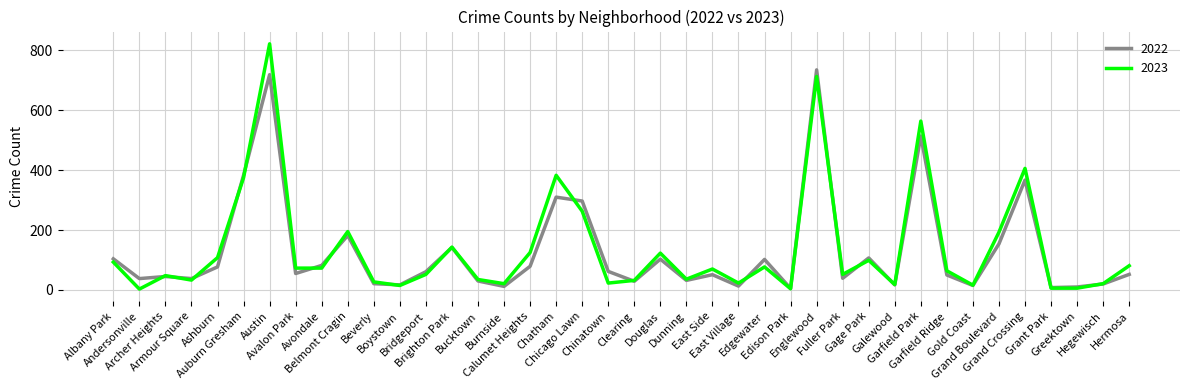

Where is the first local minimum for 2023?

Andersonville